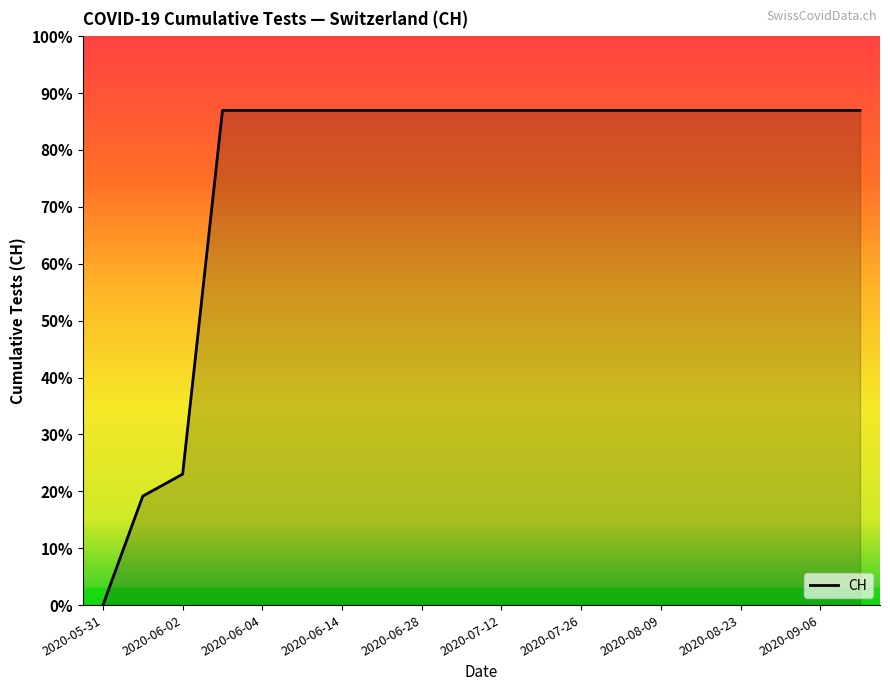

Is this an area chart (filled region under the line)?

Yes